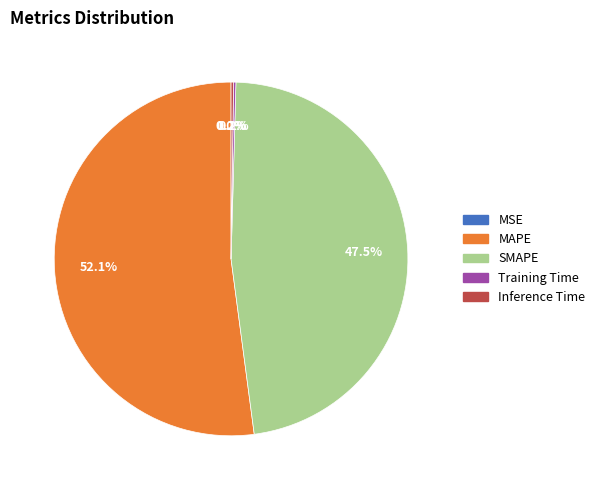

What is the largest slice in the pie chart?

MAPE